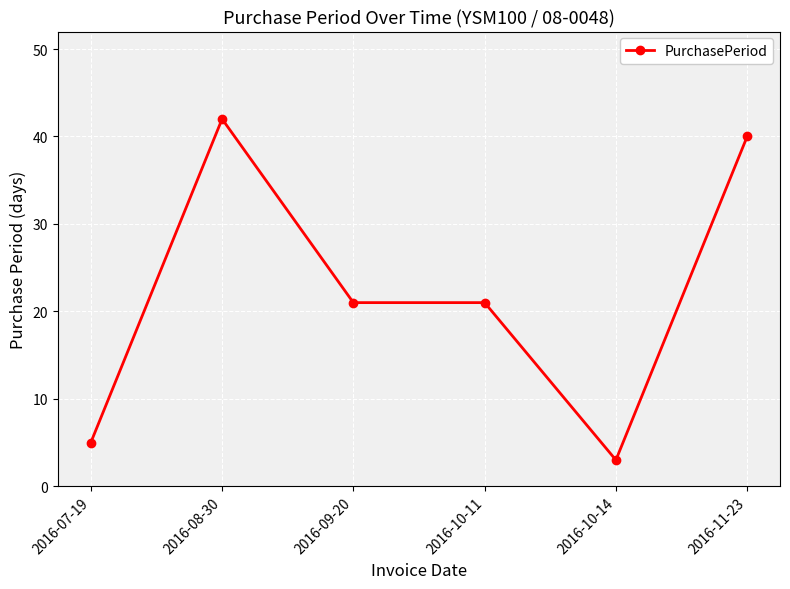

What position from the right is 2016-07-19?

6